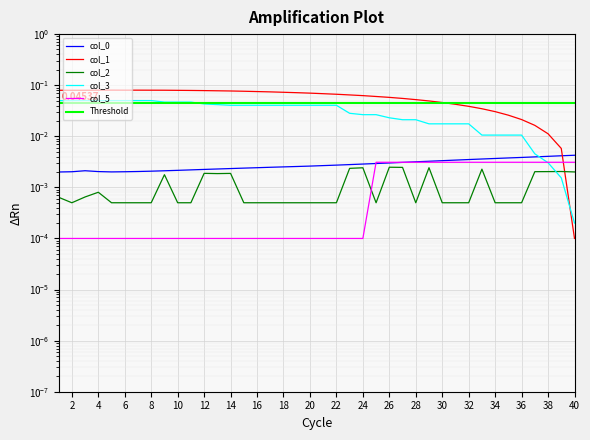

Which series has the widest spread of values?

col_1